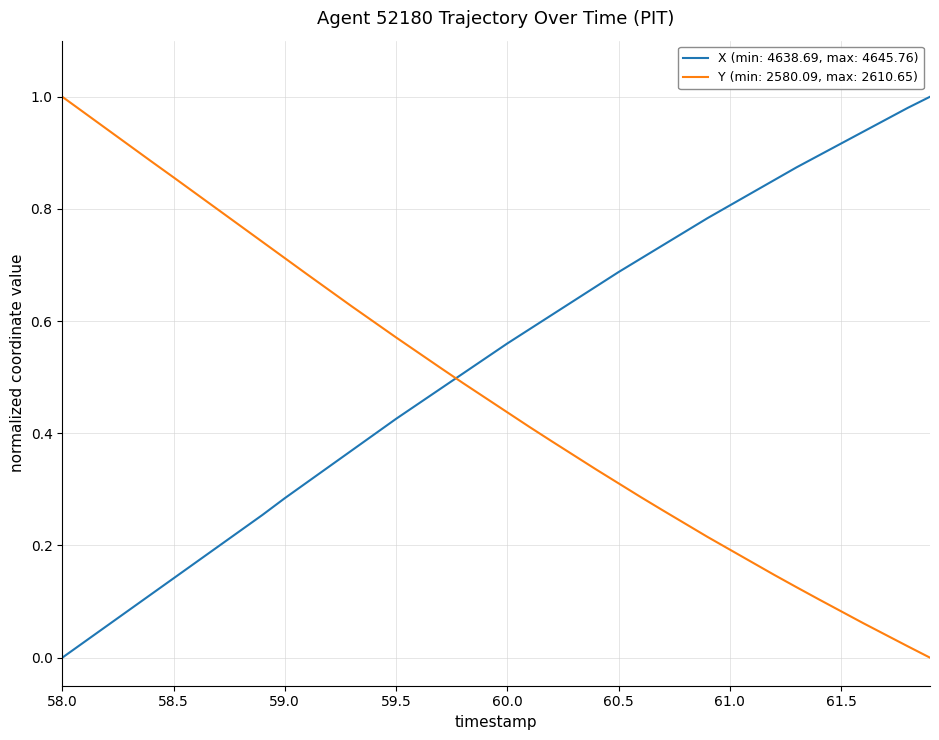

True or false: Y (min: 2580.09, max: 2610.65) and X (min: 4638.69, max: 4645.76) cross at least once.

True